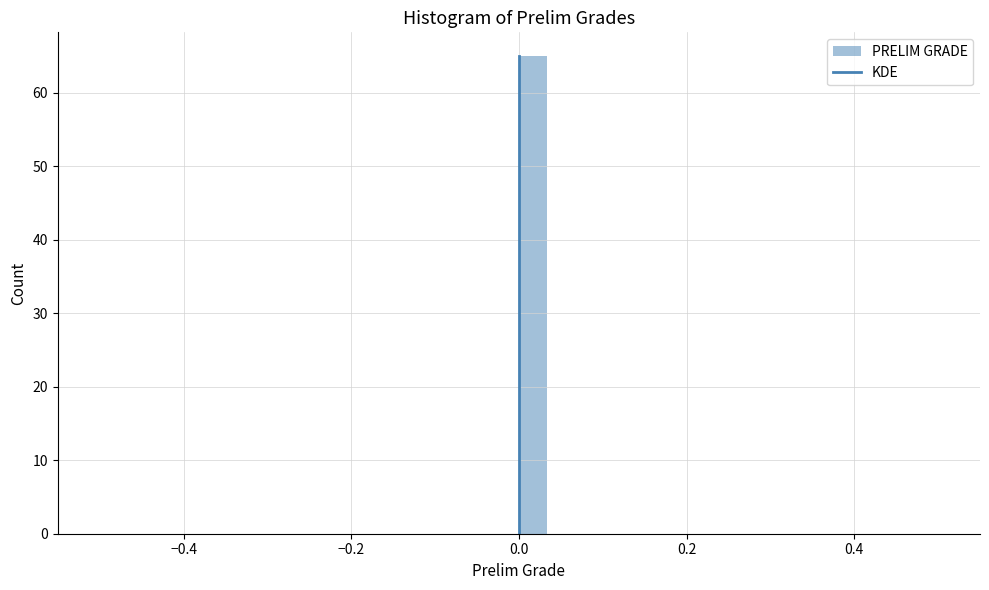

Read against the x-axis, roughly where is the centre of the tallest bar?

0.02